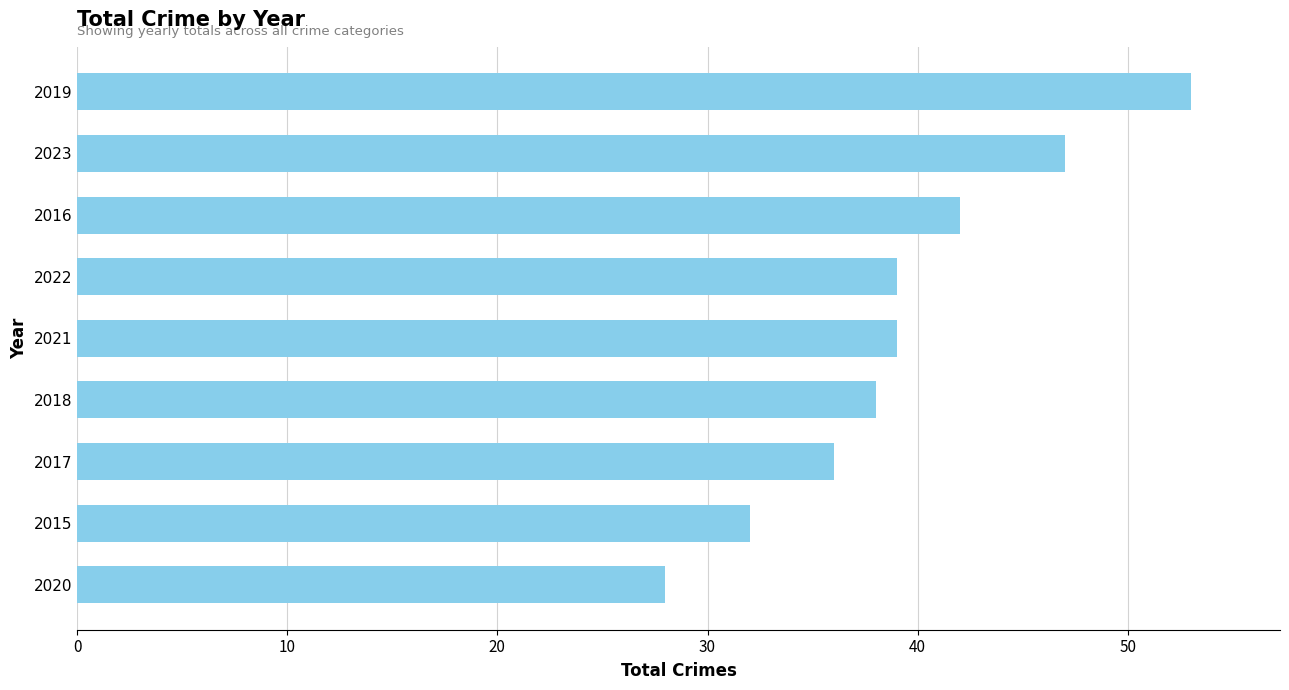

Which label corresponds to the largest value in the chart?

2019